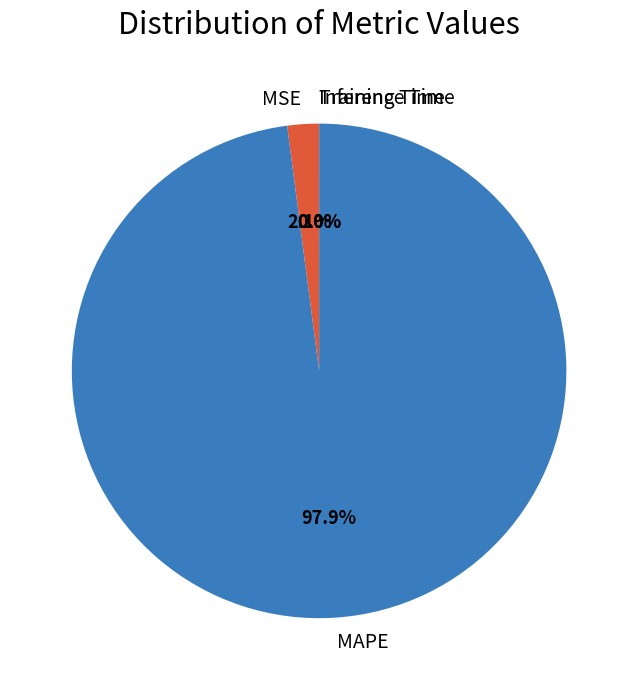

What is the largest slice in the pie chart?

MAPE